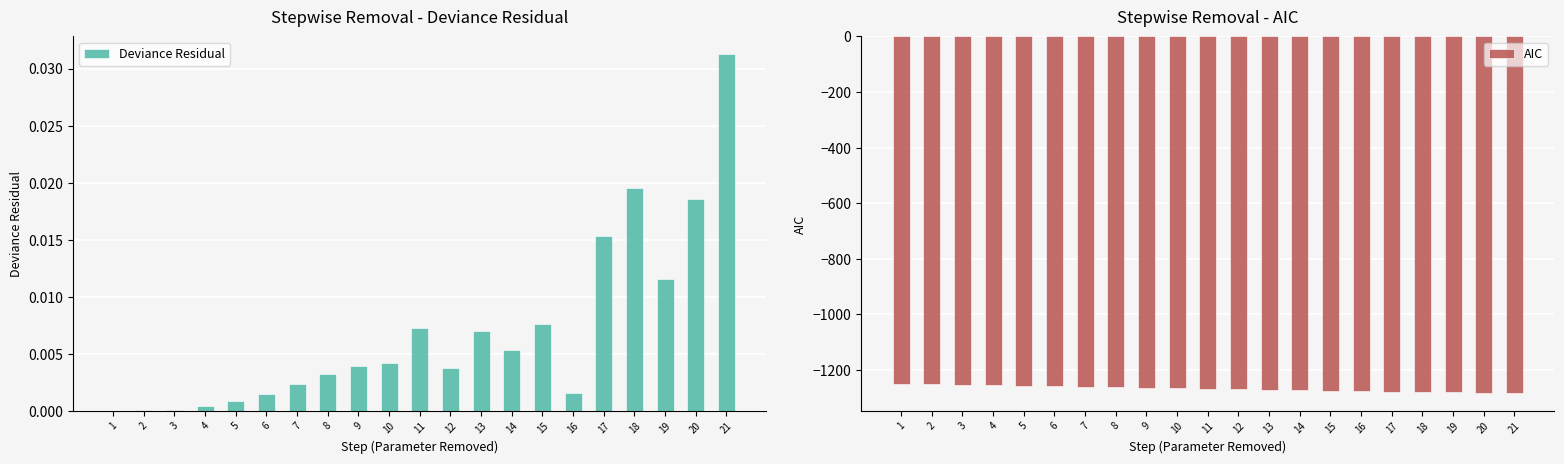

How many bars are there in total?

42